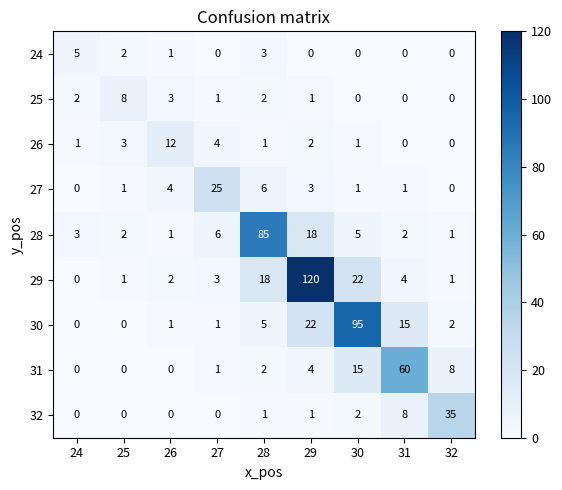

Is it true that 30 equals 32 at 25?

False